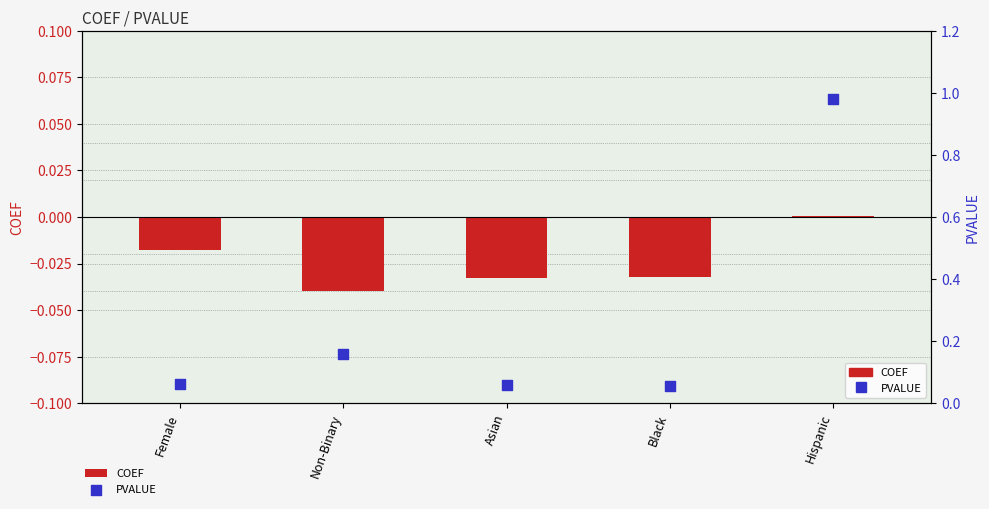

What are all the series names shown in the legend?

COEF, PVALUE